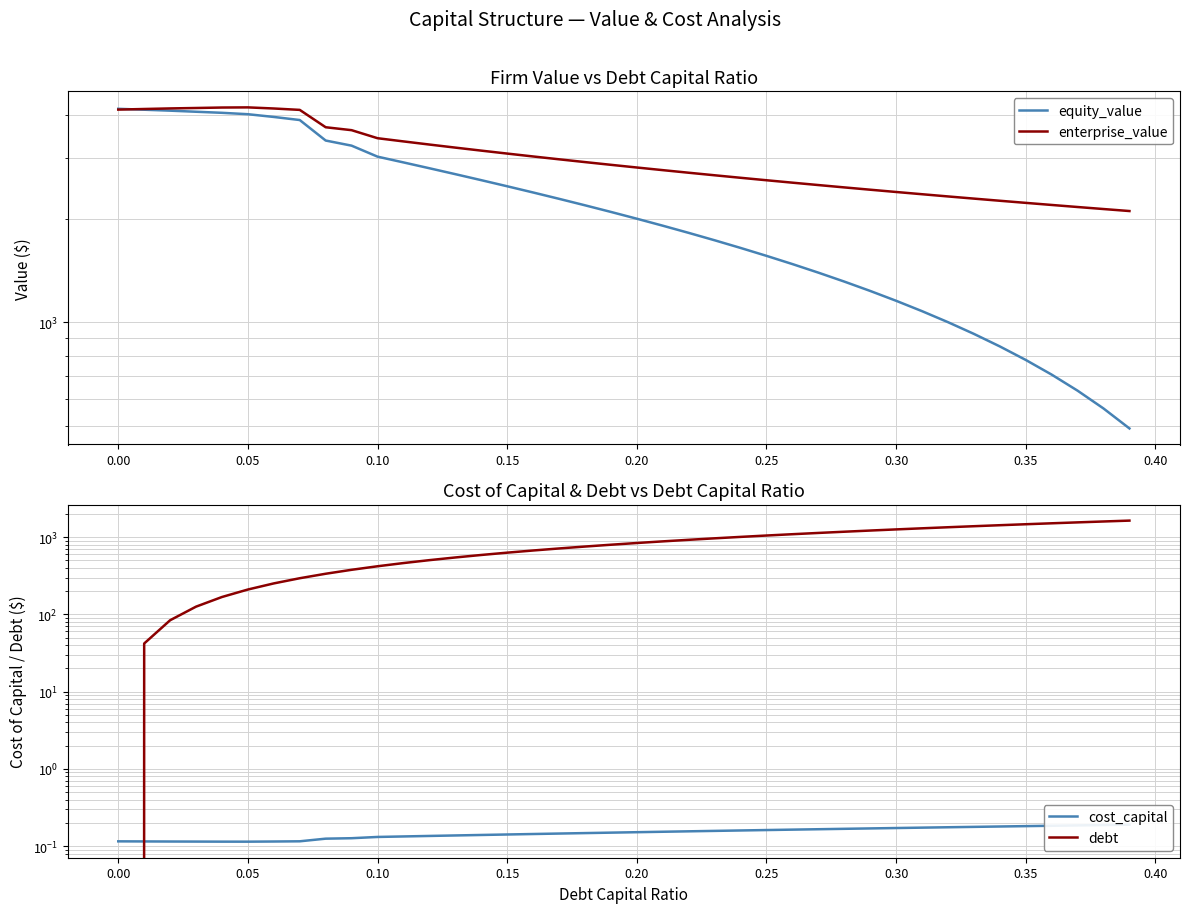

True or false: equity_value has more than 0 points higher than both neighbors.

False